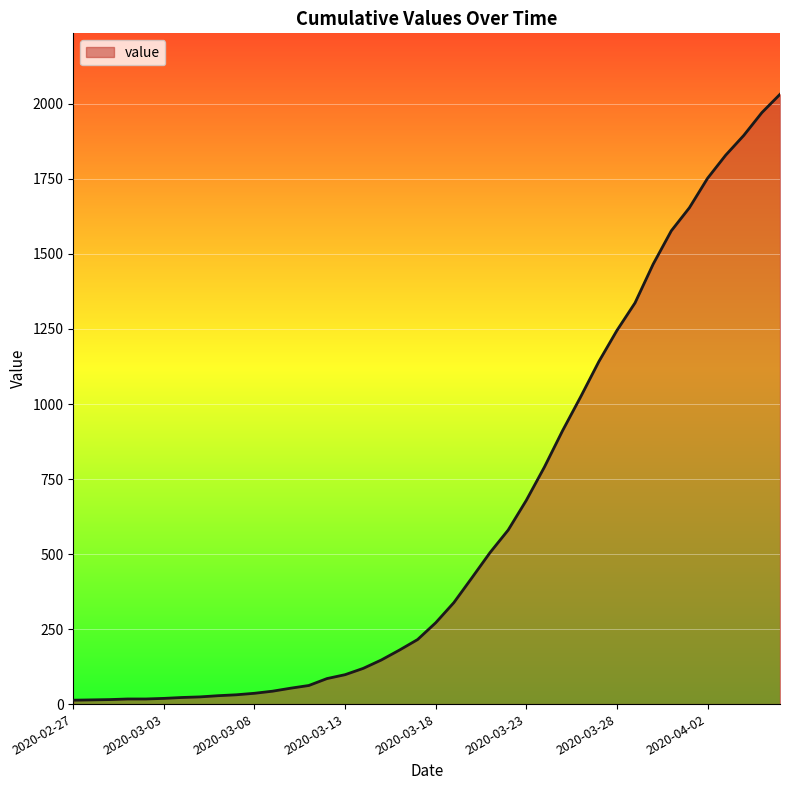

What is the greatest value displayed?

2032